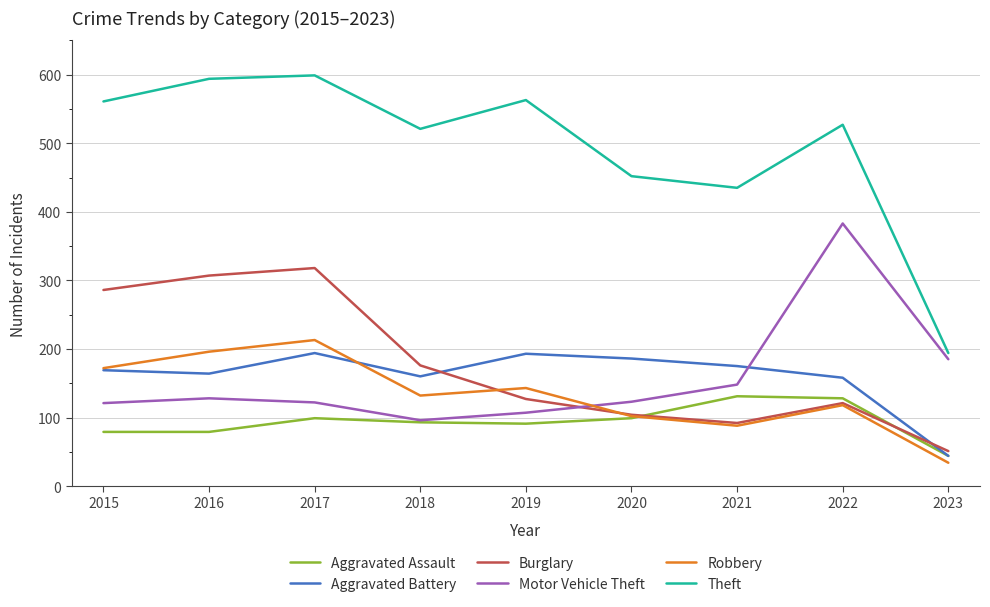

Is the value of Burglary at 2015 greater than the value of Aggravated Battery at 2023?

Yes